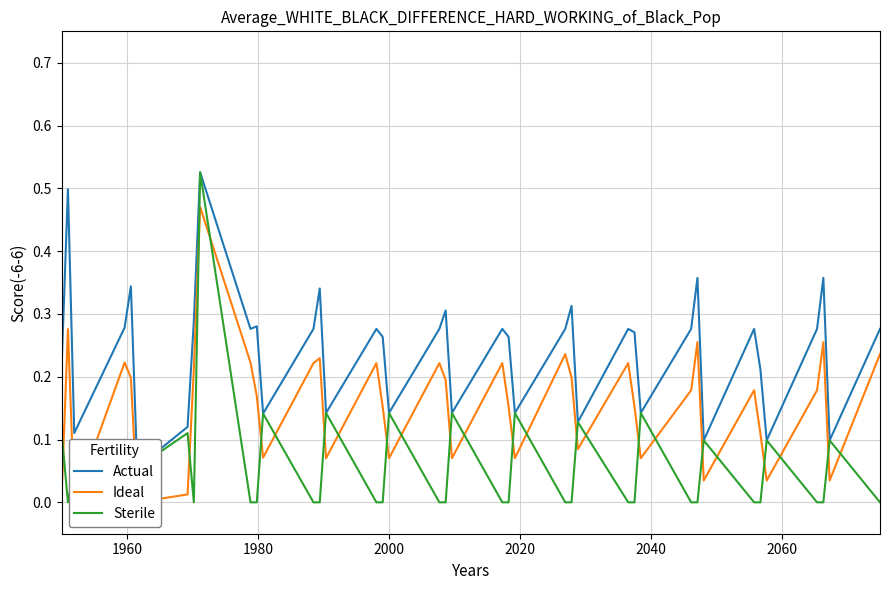

True or false: Ideal has a value of 0.4 at 18.

False